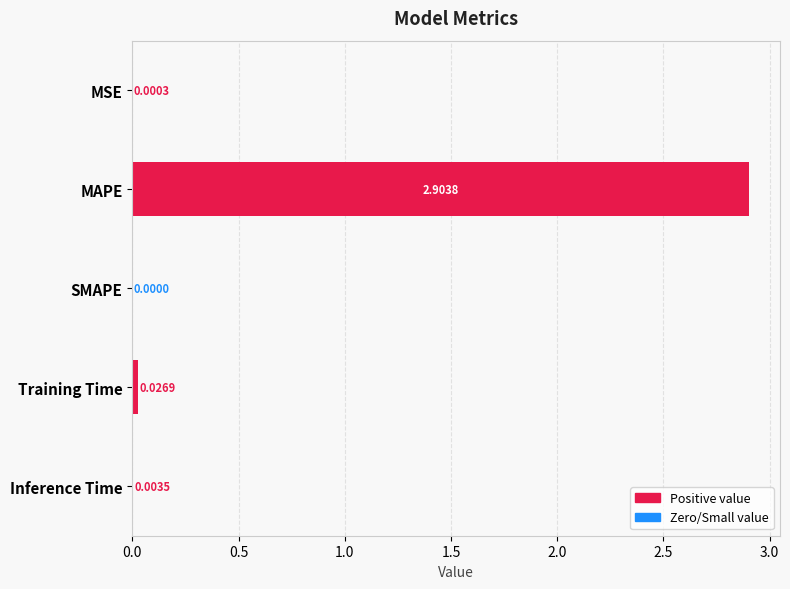

At which label is the value closest to 1?

Training Time